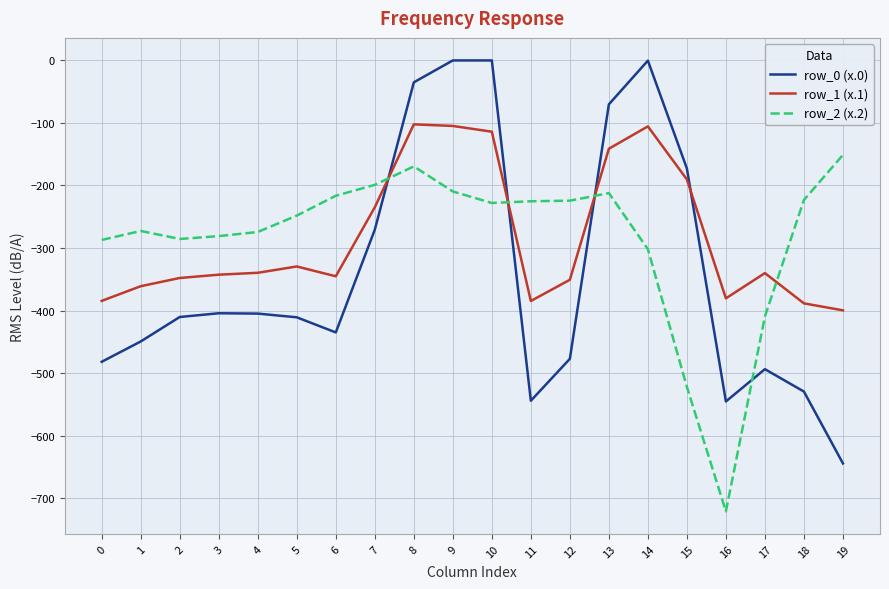

Which series ends up on top after the final intersection of row_2 (x.2) and row_1 (x.1)?

row_2 (x.2)